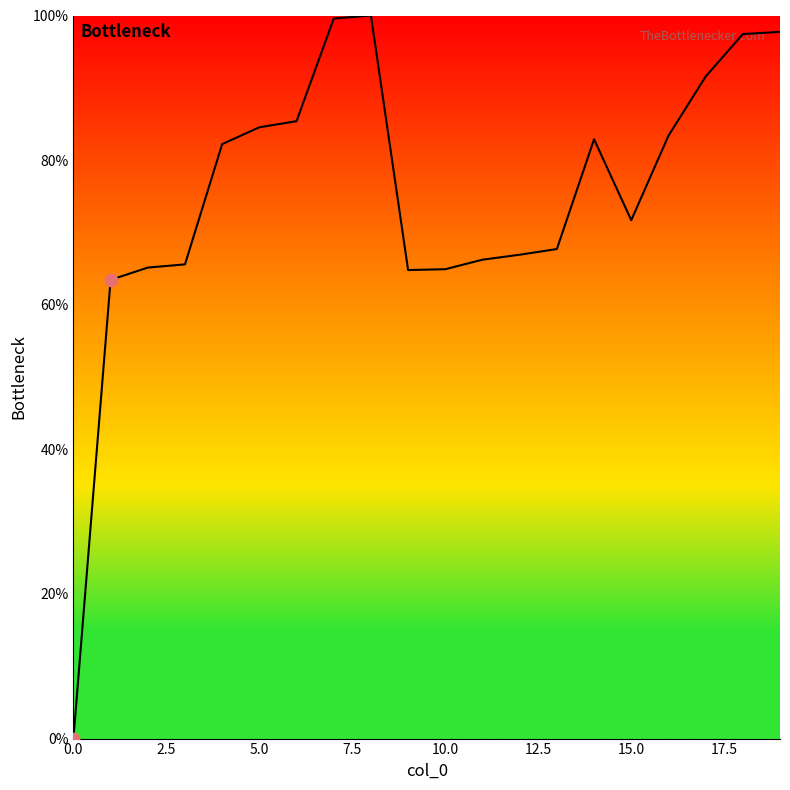

What is the greatest value displayed?

100.0